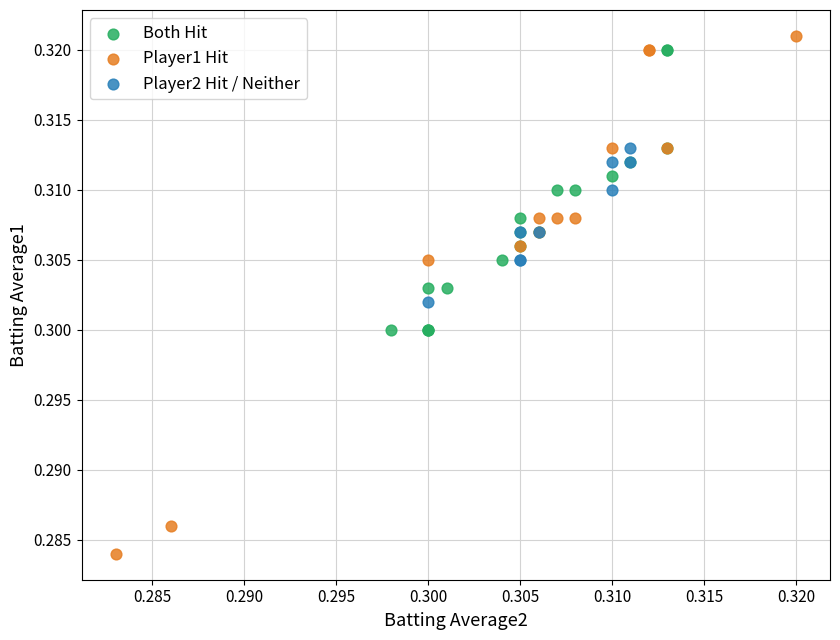

Which series has the widest spread of Y values?

Player1 Hit